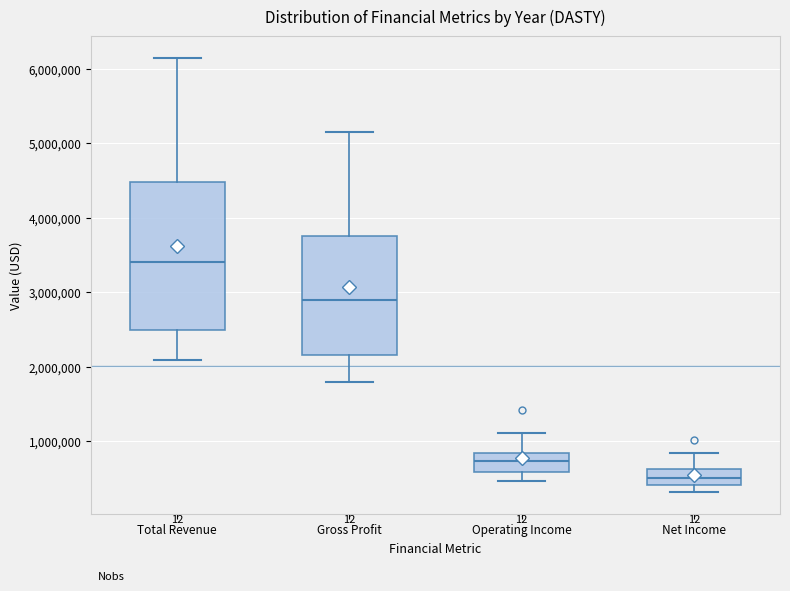

Which box is the tallest, from its lower edge to its upper edge?

Total Revenue